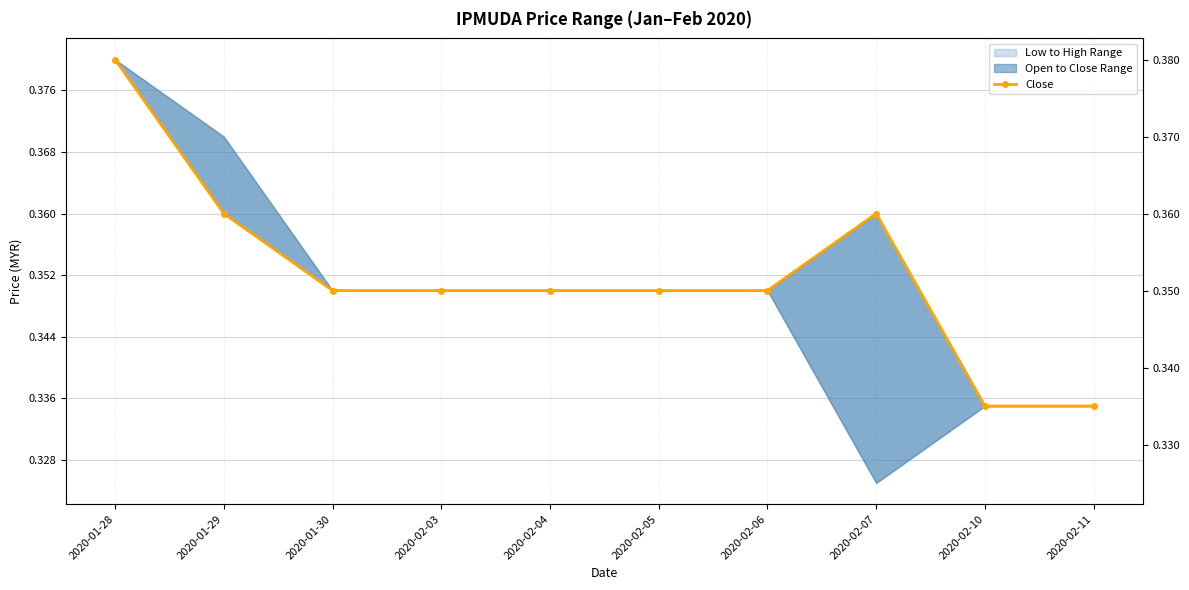

How many interior local peaks (higher than both neighbors) does the data have?

1